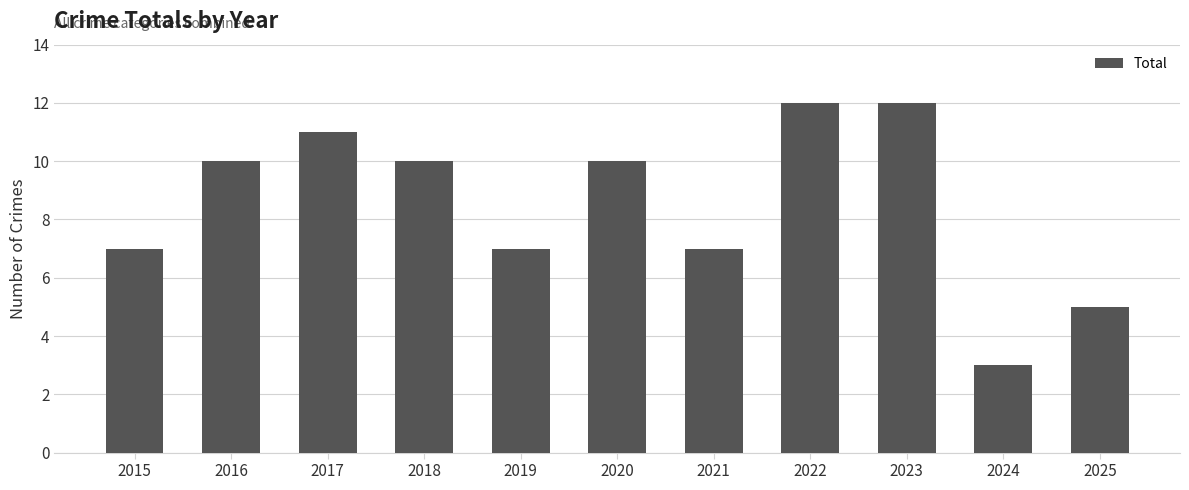

What is the difference between the values at 2025 and 2021?

2